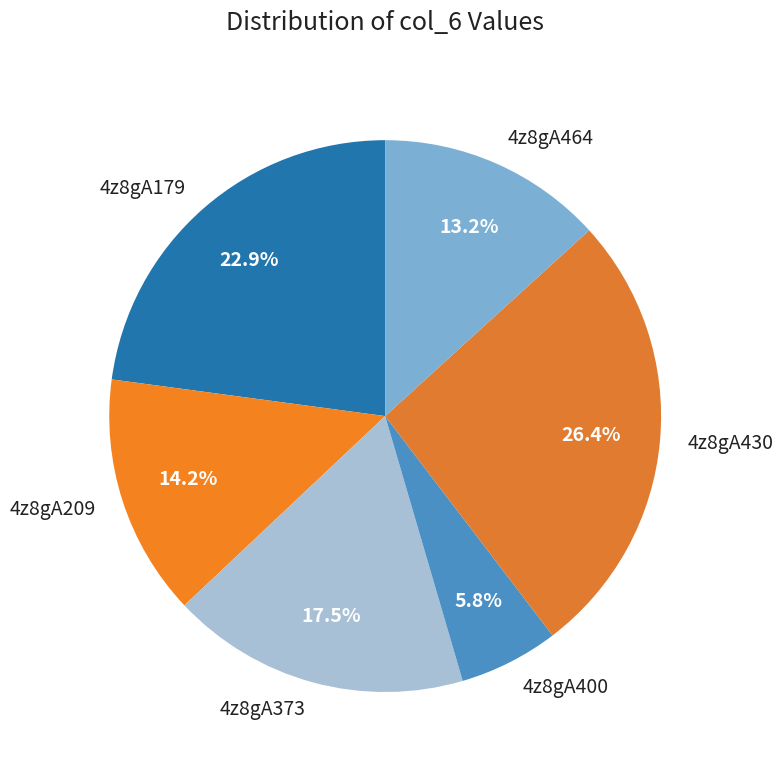

What portion of the pie excludes 4z8gA373?

82.5%